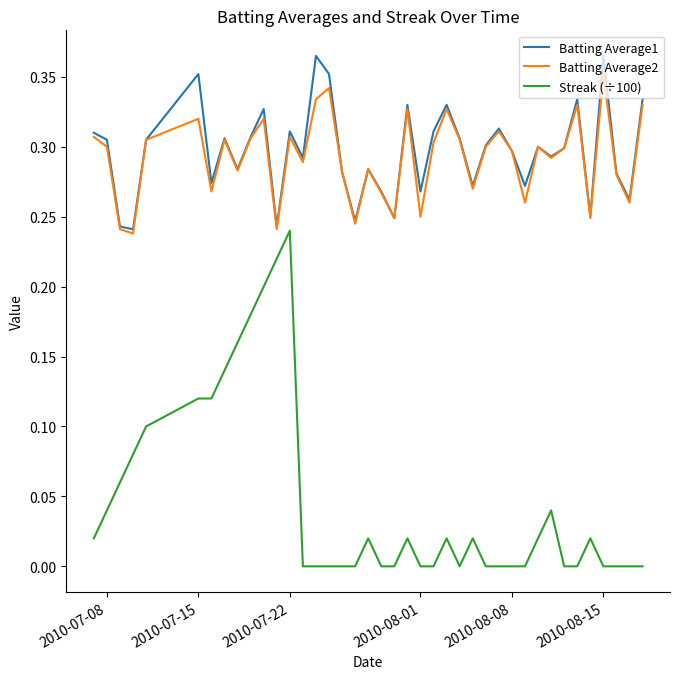

True or false: Streak (÷100) and Batting Average1 cross at least once.

False